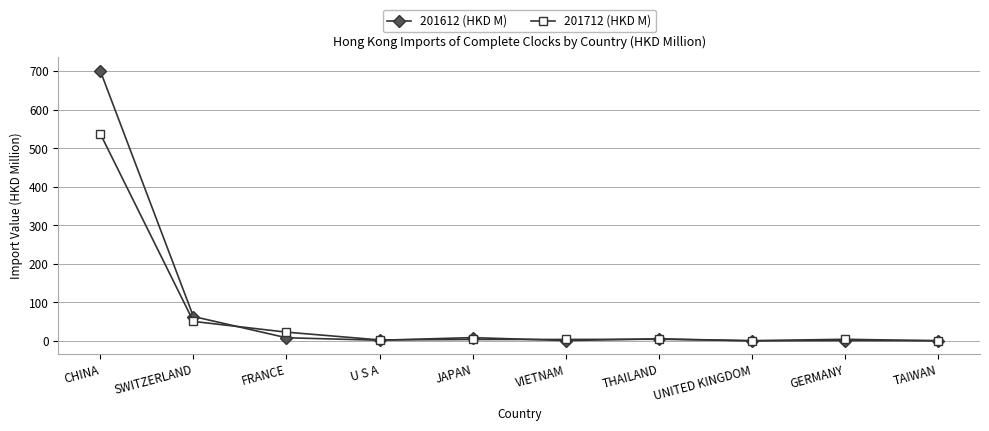

What are all the series names shown in the legend?

201612 (HKD M), 201712 (HKD M)